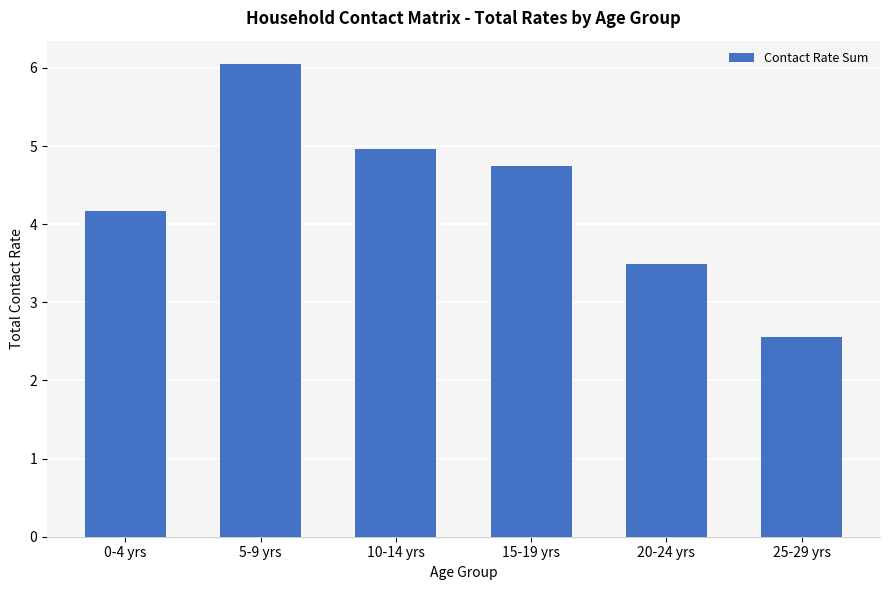

Is it true that the value at 0-4 yrs is 6.2?

False